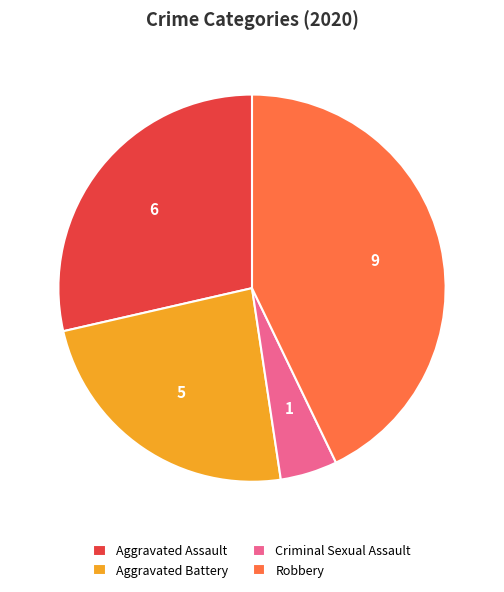

True or false: Robbery accounts for 58% of the total.

False